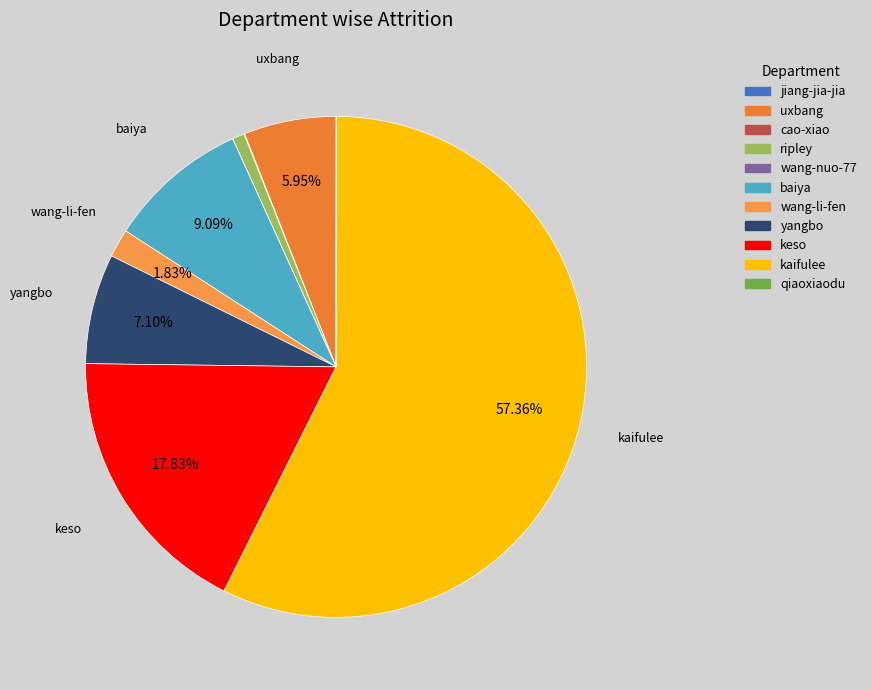

True or false: baiya accounts for 9% of the total.

True